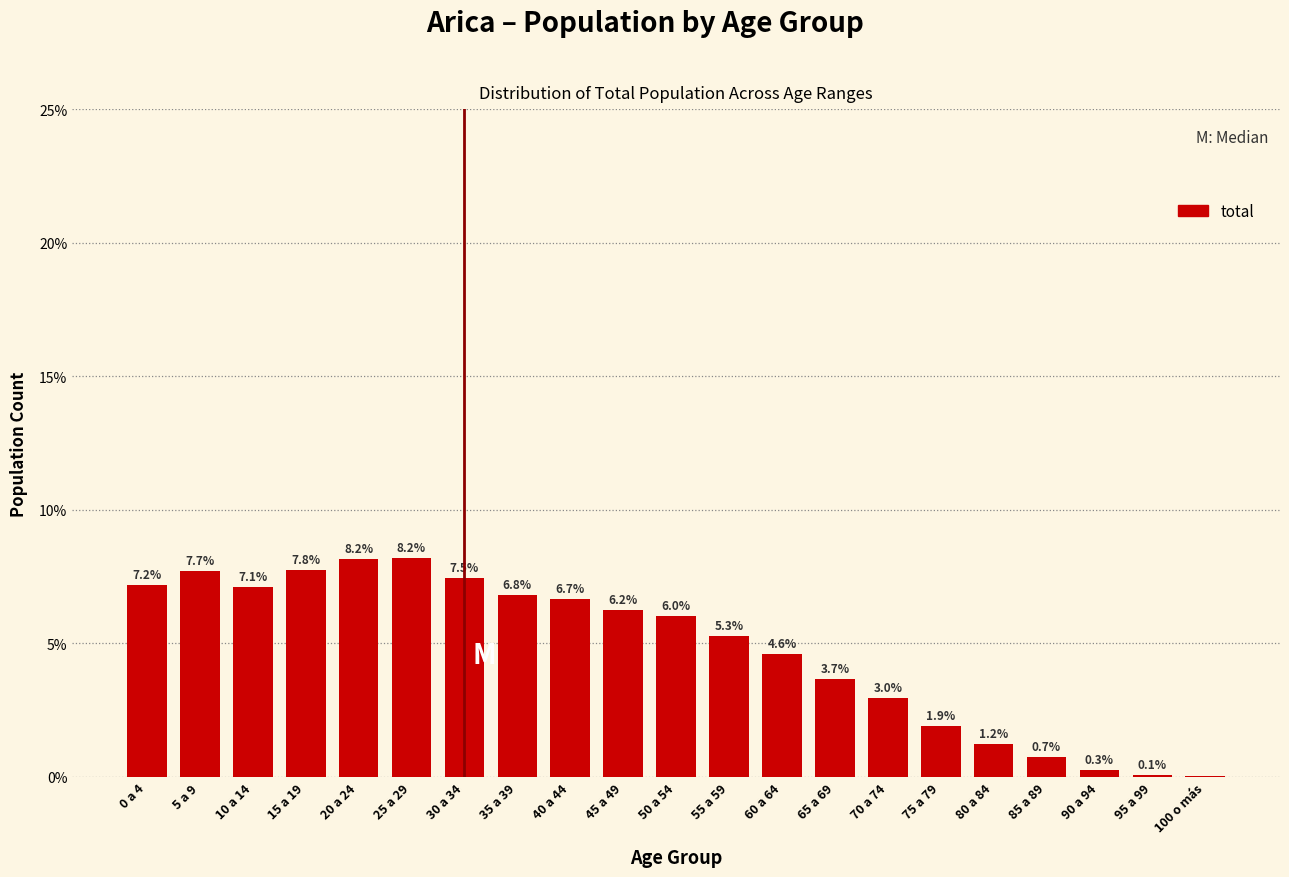

The value at 0 a 4 is 1.6. True or false?

False